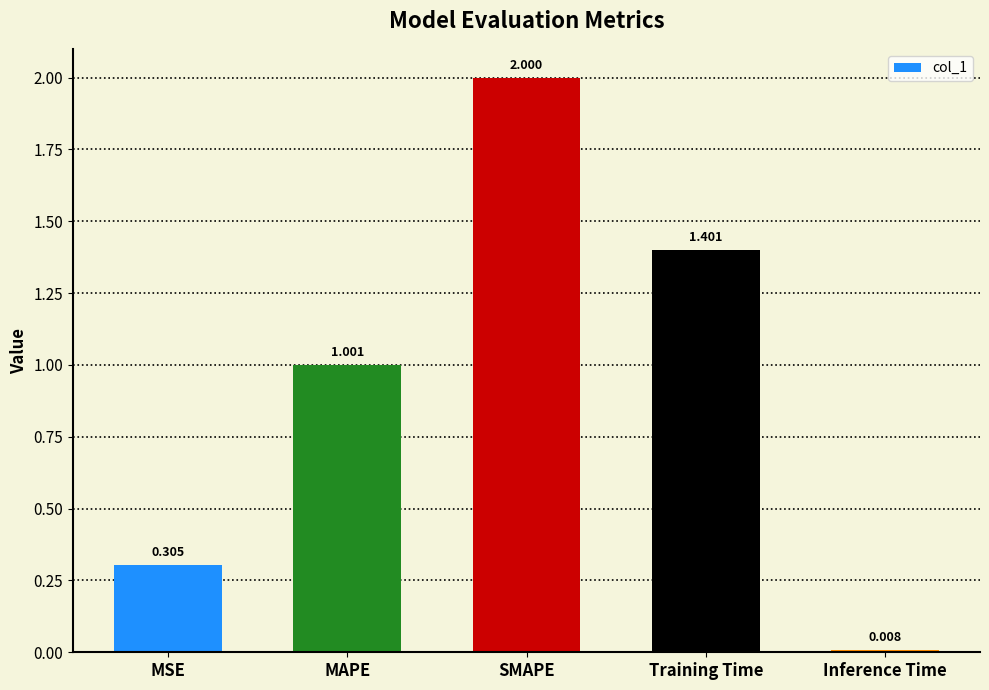

How many bars are there in total?

5